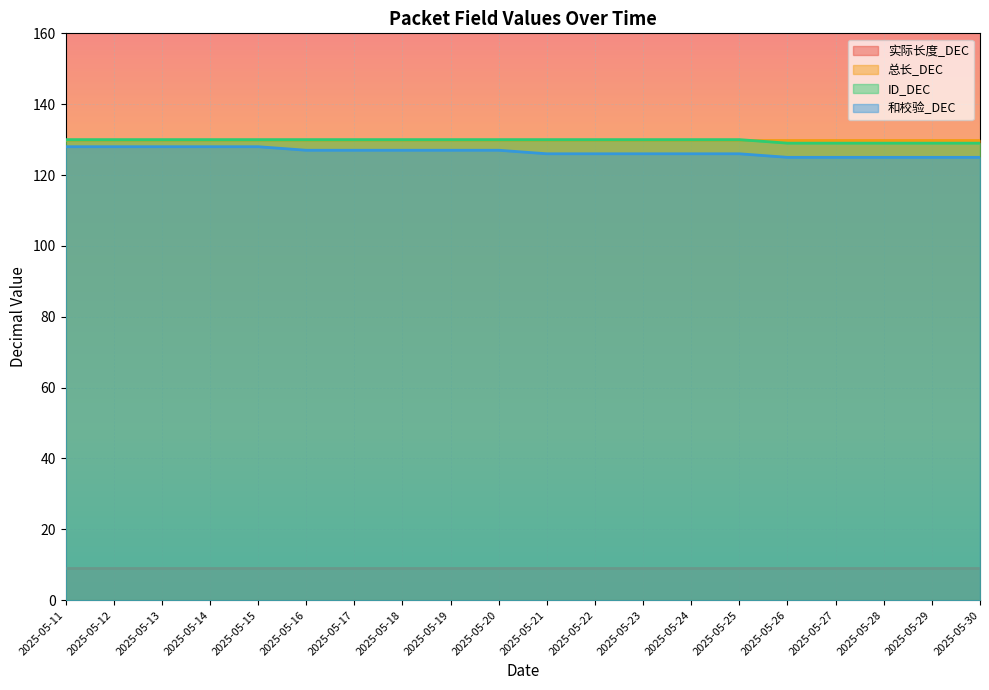

What is the greatest value displayed?

130